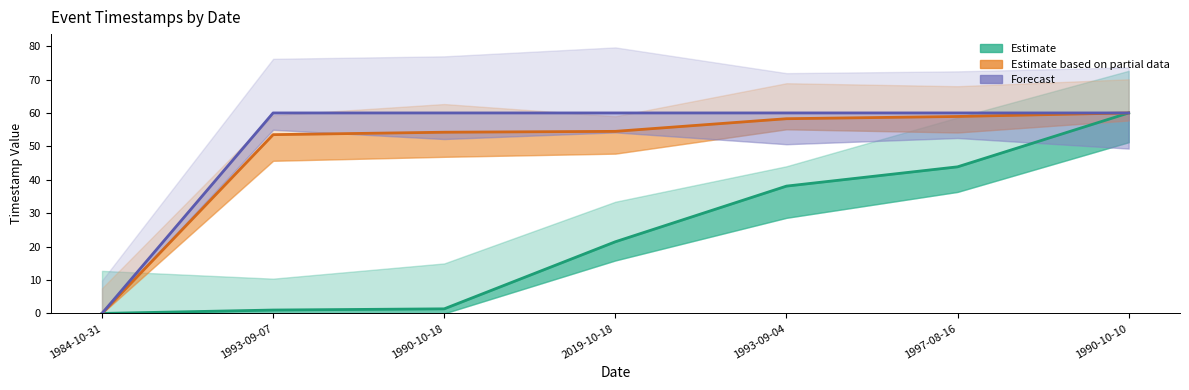

Rank the series at 1990-10-18 from highest to lowest value.

Forecast, Estimate based on partial data, Estimate